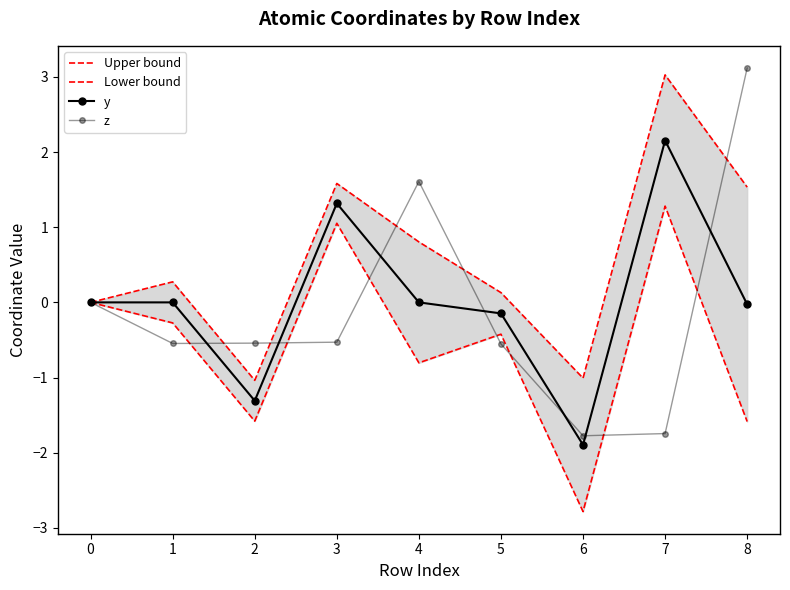

Is the value of z at 0 greater than the value of y at 5?

Yes